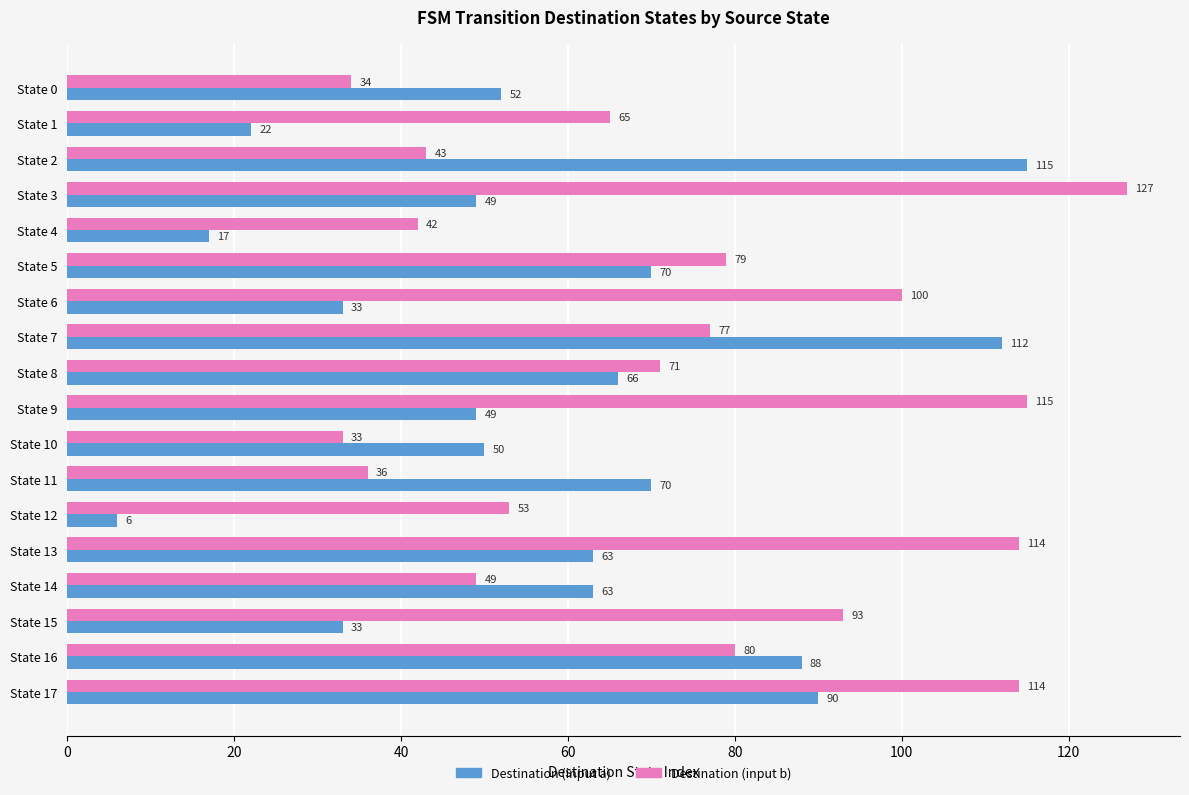

At which category is the sum across all series the highest?

State 17